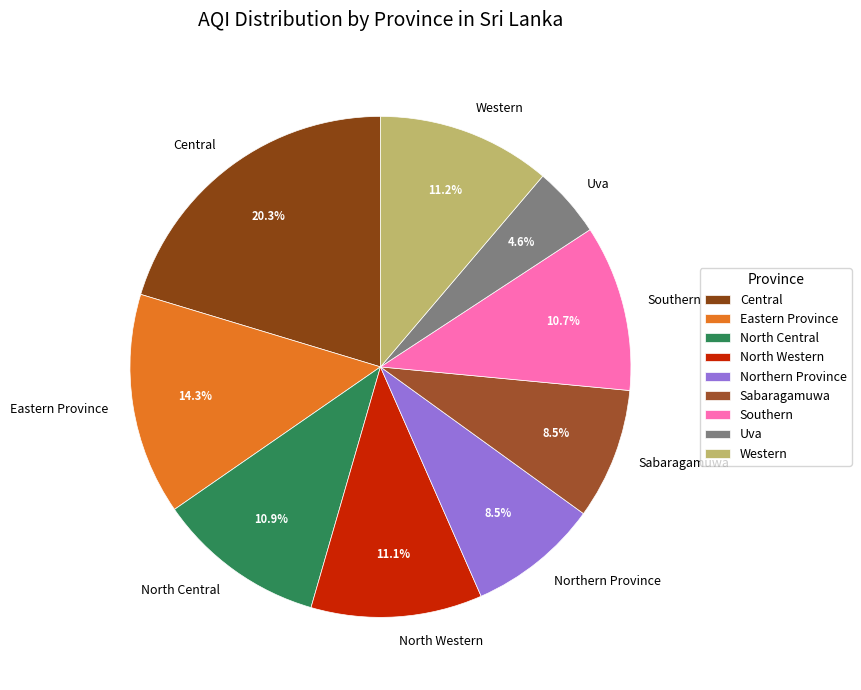

What percentage is NOT represented by Sabaragamuwa?

91.5%